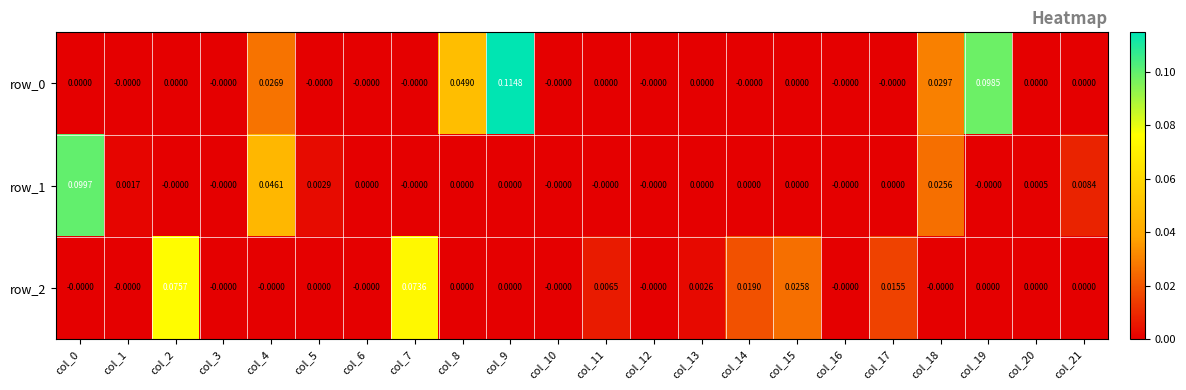

What is the sum of all row_1 values?

0.2